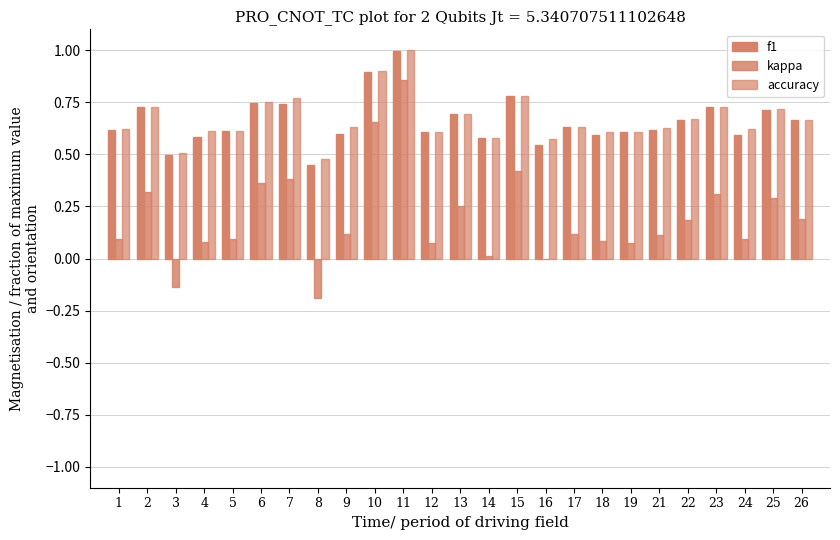

Are the bars grouped side by side (vs. stacked)?

Yes